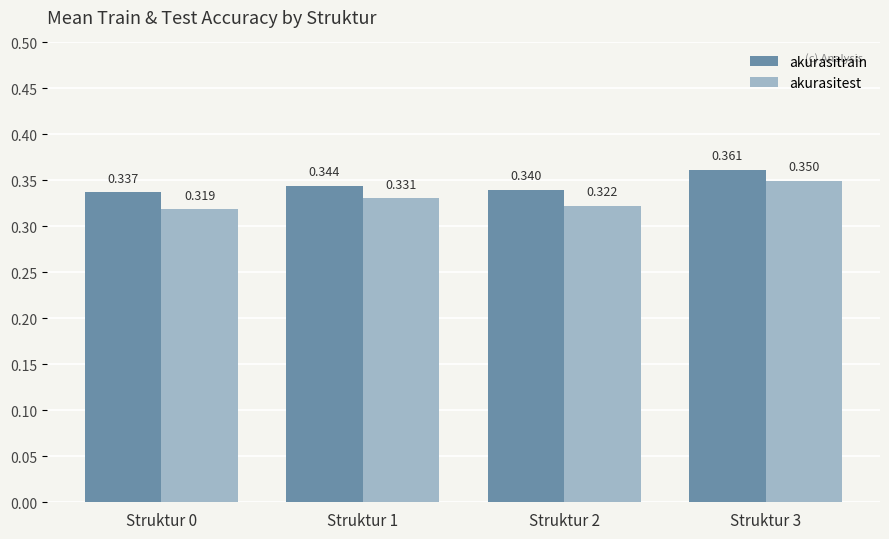

Which series has the largest total across all categories?

akurasitrain